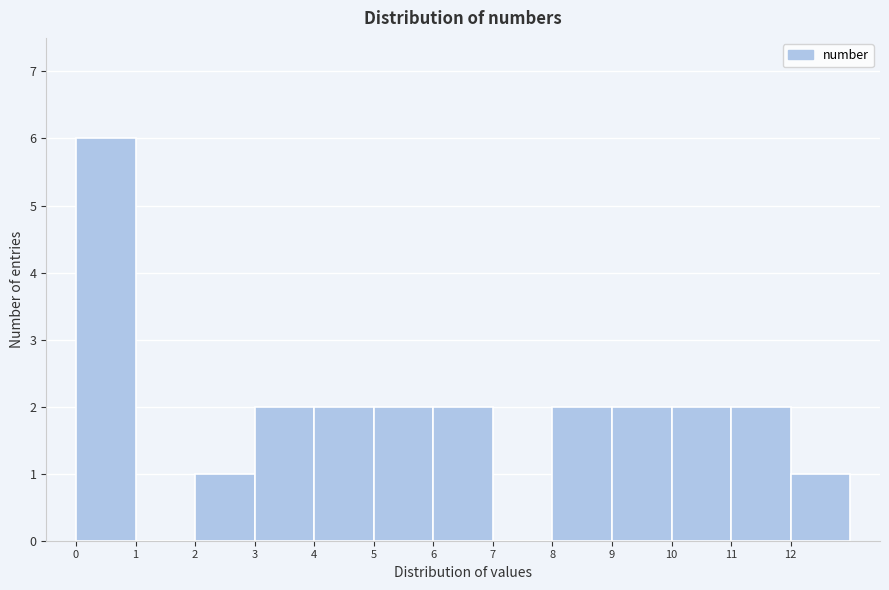

Reading left to right, list every bar in this chart as the range it spans on the x-axis followed by its height. The values are not printed on the chart, so give them approximately, as read against the axis.

0 to 1: 6
1 to 2: 0
2 to 3: 1
3 to 4: 2
4 to 5: 2
5 to 6: 2
6 to 7: 2
7 to 8: 0
8 to 9: 2
9 to 10: 2
10 to 11: 2
11 to 12: 2
12 to 13: 1